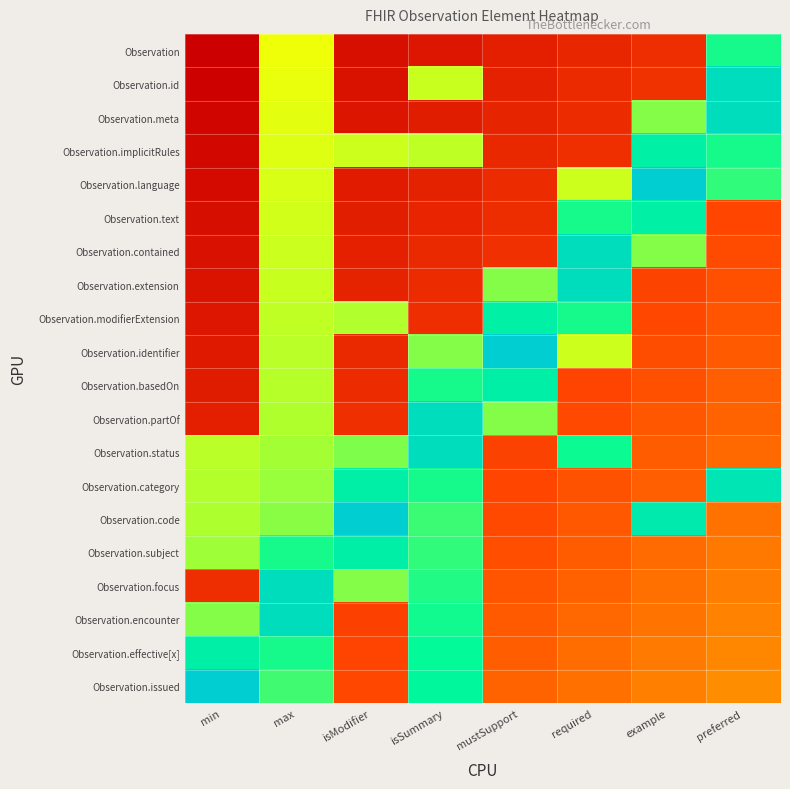

Which category has the highest value across all series?

example